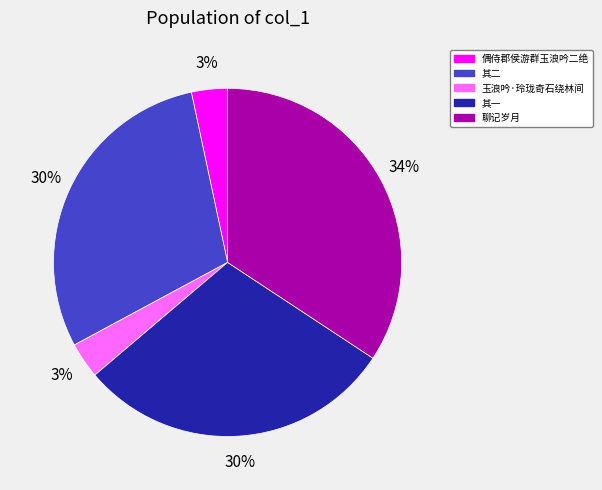

To the nearest percent, what is the average slice percentage?

20%